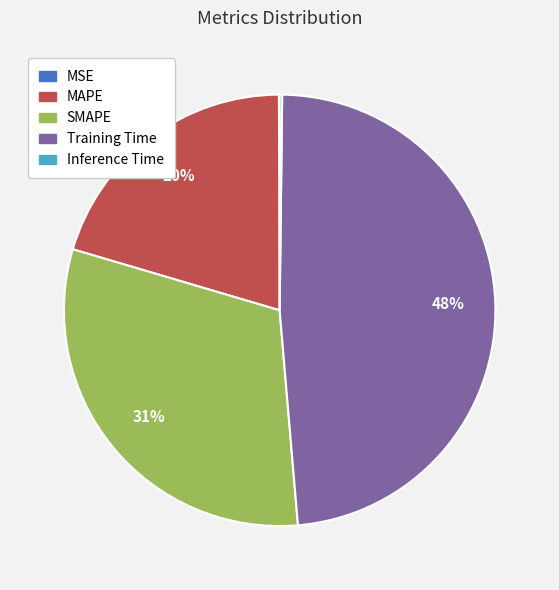

Do MAPE and Training Time together represent more than half of the pie?

Yes